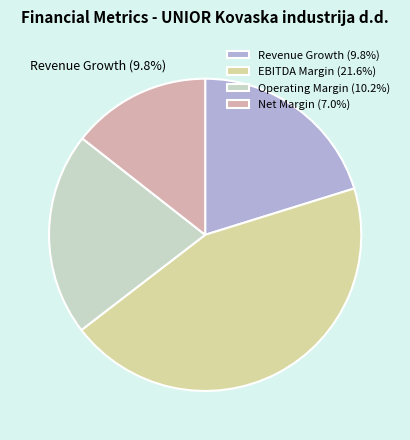

Is there a majority slice in this chart?

No